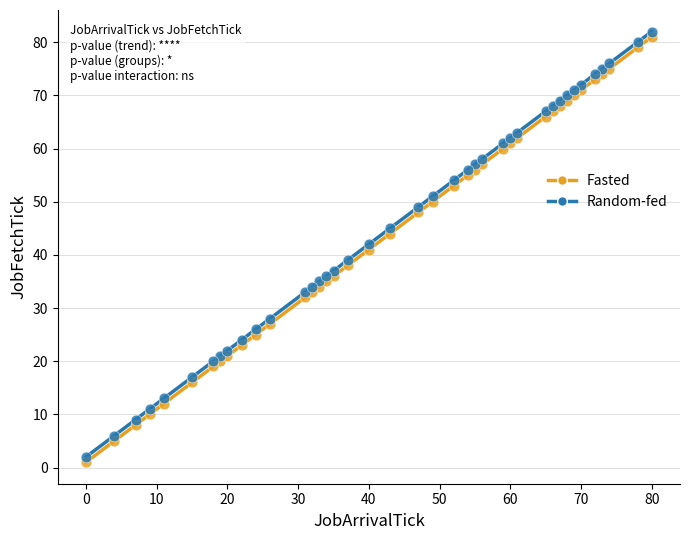

Across all data points, what is the range of X values (max minus min)?

80